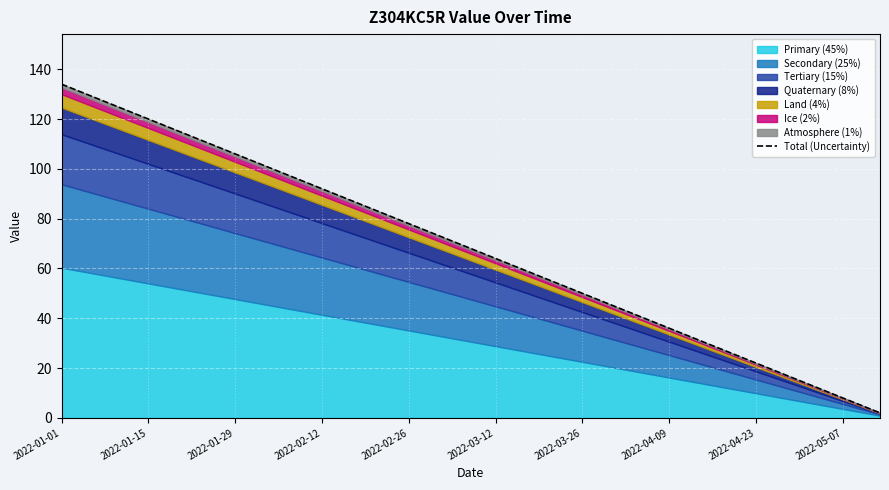

Which category has the highest value across all series?

2022-01-01